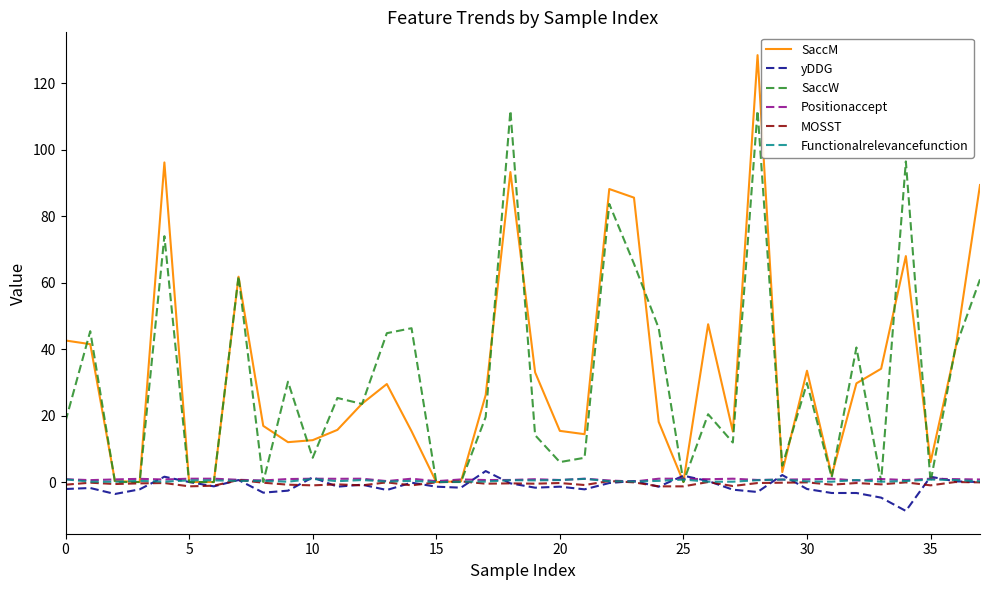

What is the greatest value displayed?

128.5